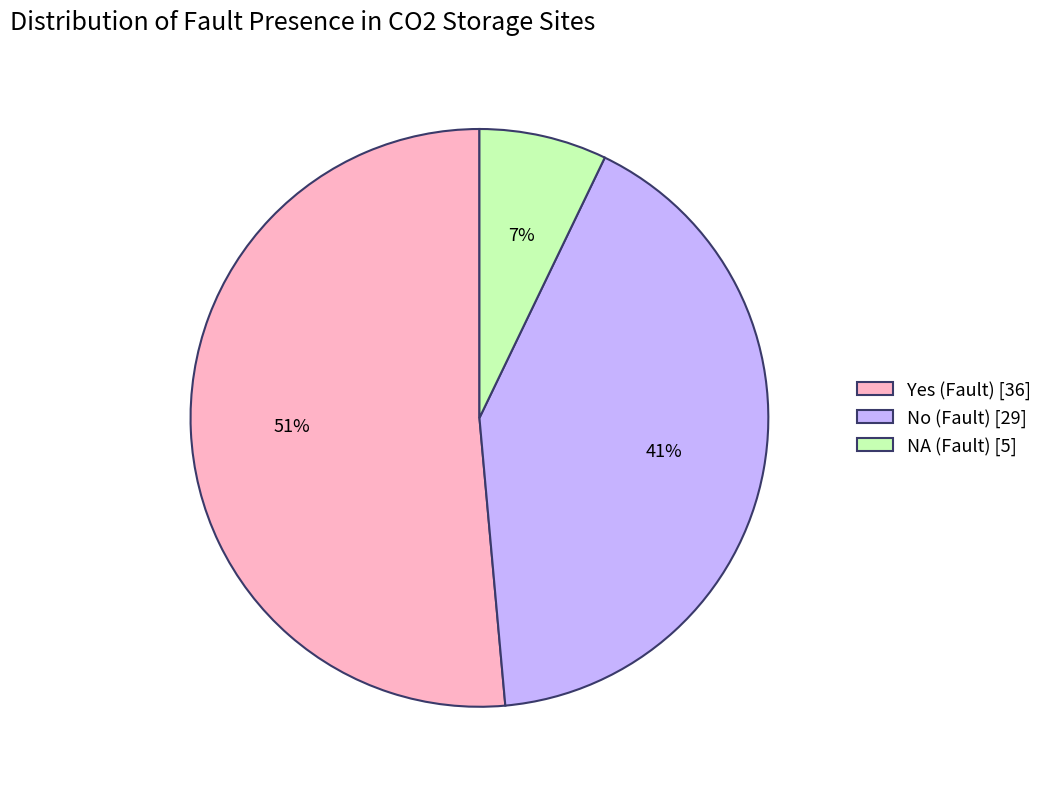

Does No (Fault) [29] account for over 50% of the chart?

No